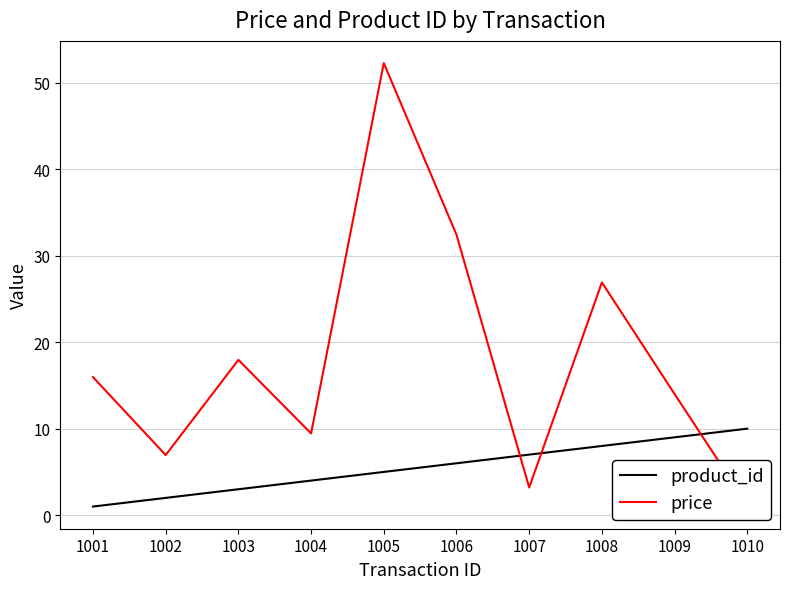

The product_id series shows 2.7 at 1008. True or false?

False